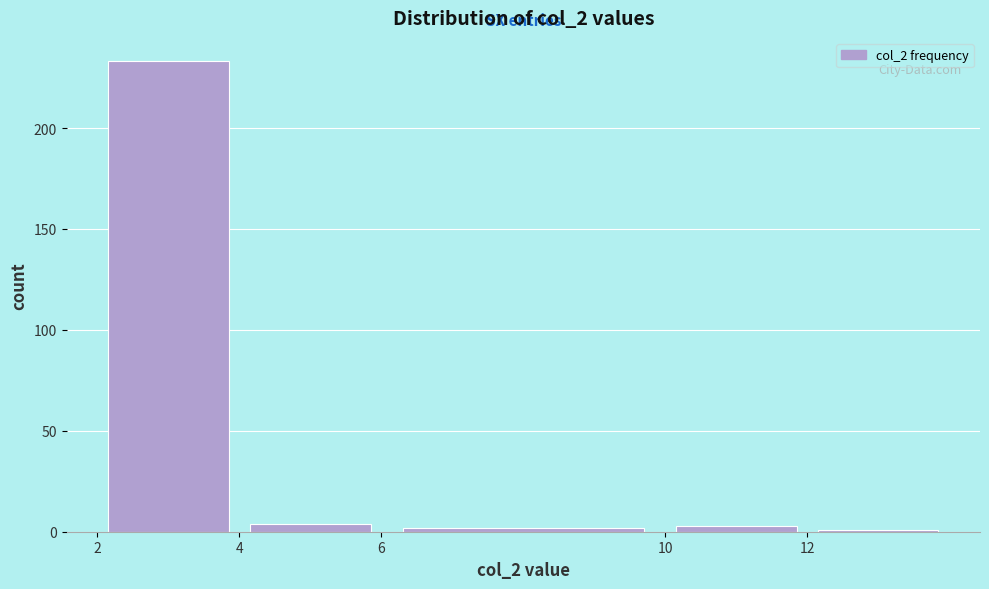

How tall is the bar that spans 2 to 4 on the x-axis? The values are not printed on the chart, so give them approximately, as read against the axis.

235